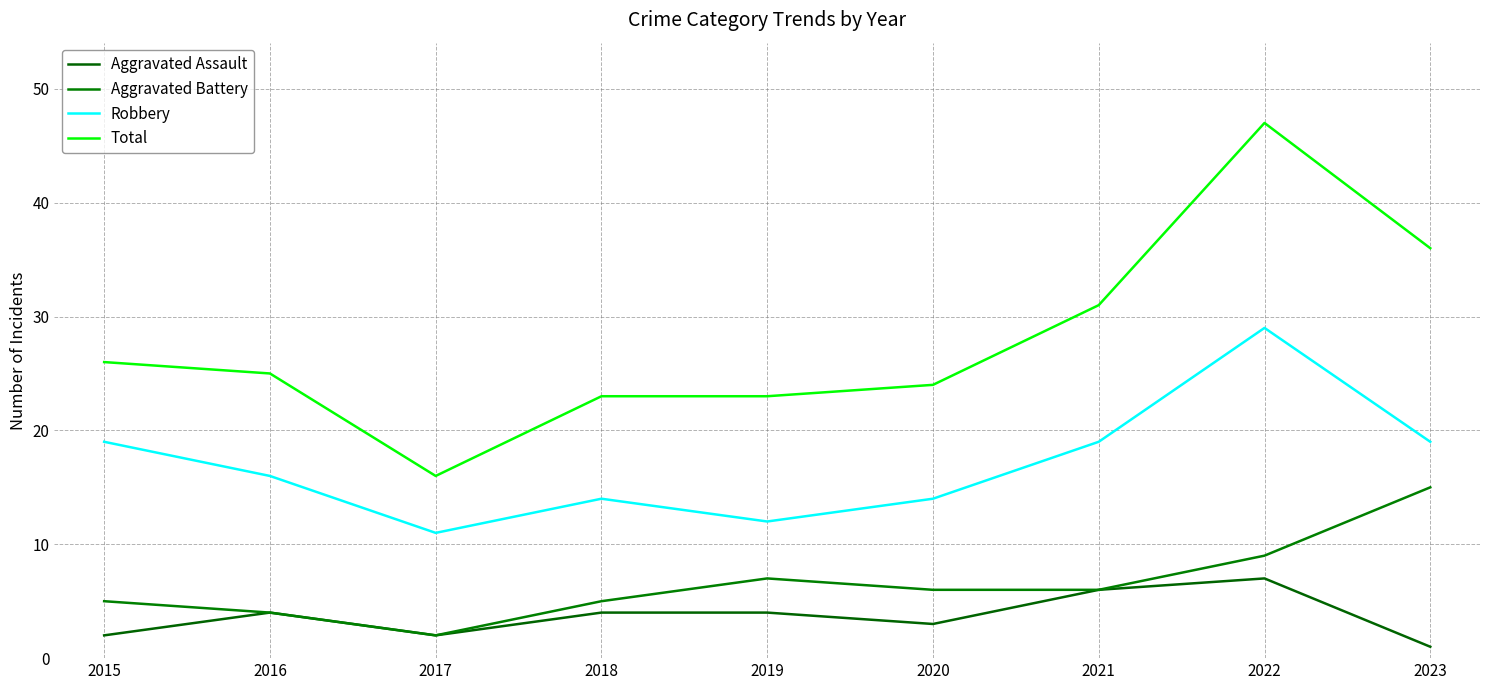

How many values in the Total series are below 25?

4